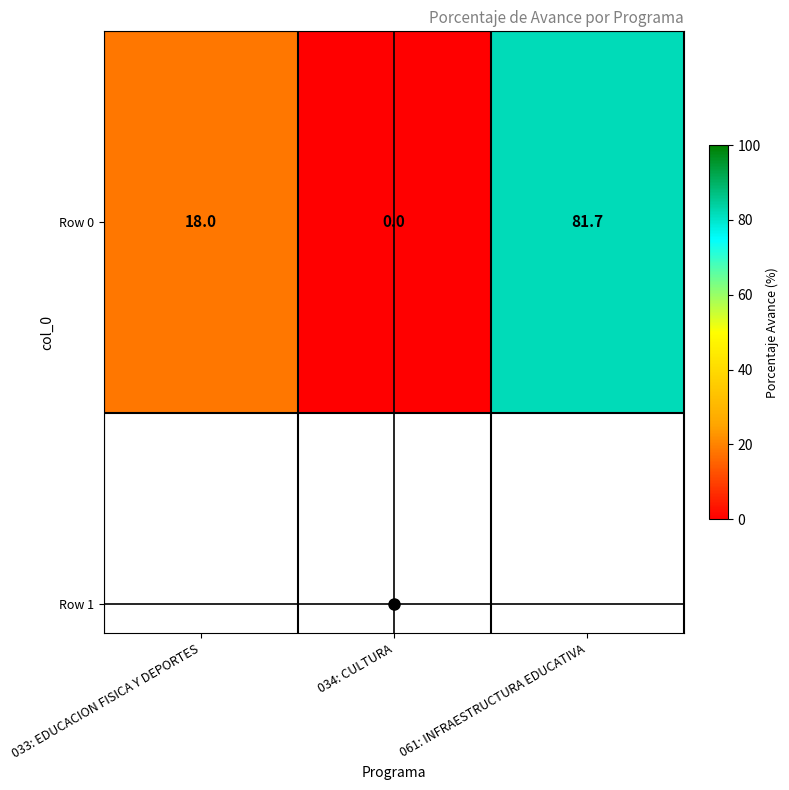

Reading left to right, extract all data points from this chart.

033: EDUCACION FISICA Y DEPORTES=18.0	034: CULTURA=0.0	061: INFRAESTRUCTURA EDUCATIVA=81.7